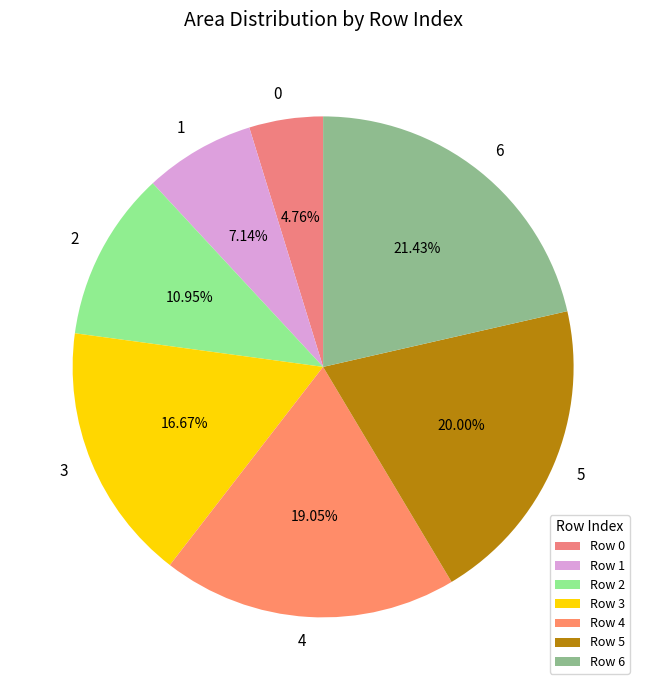

The 4 slice represents 28% of the pie. True or false?

False